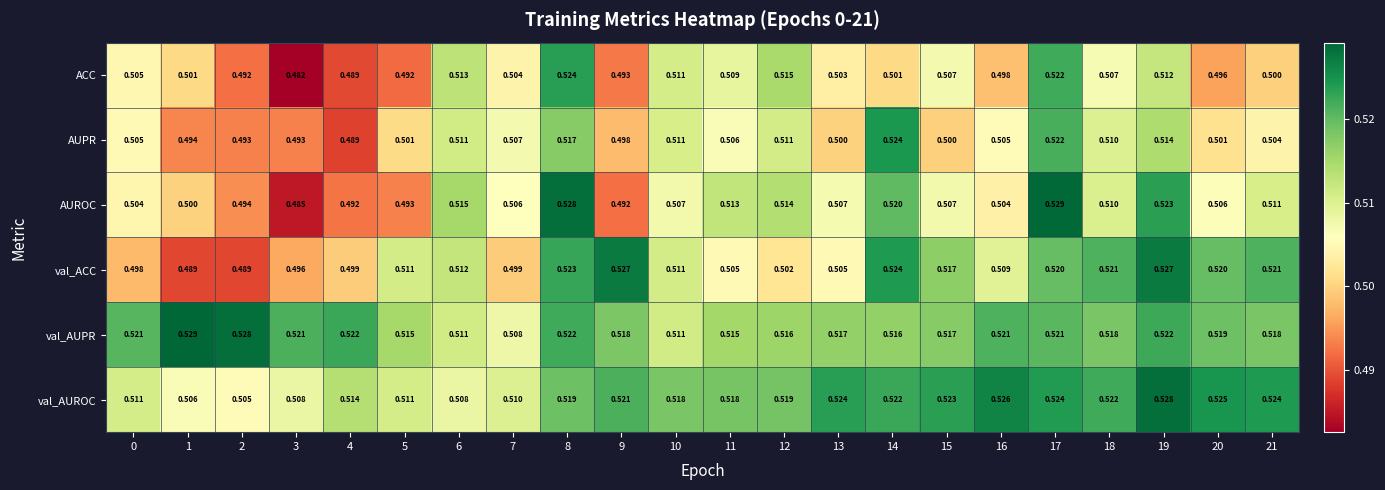

Which series has the largest total across all categories?

val_AUPR